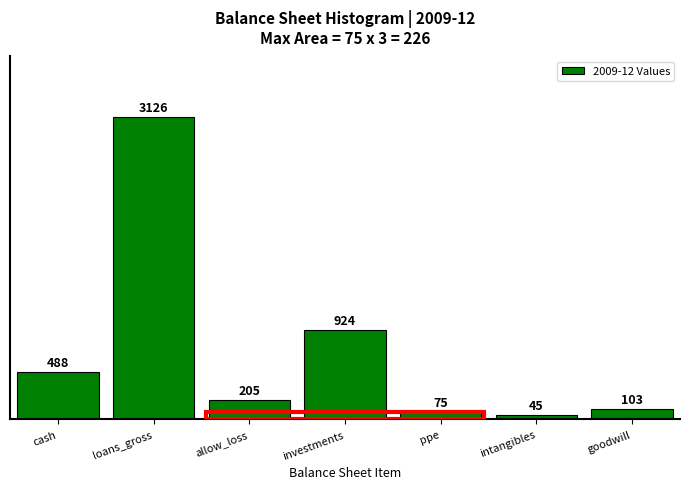

List the labels in order of value, largest first.

loans_gross, investments, cash, allow_loss, goodwill, ppe, intangibles